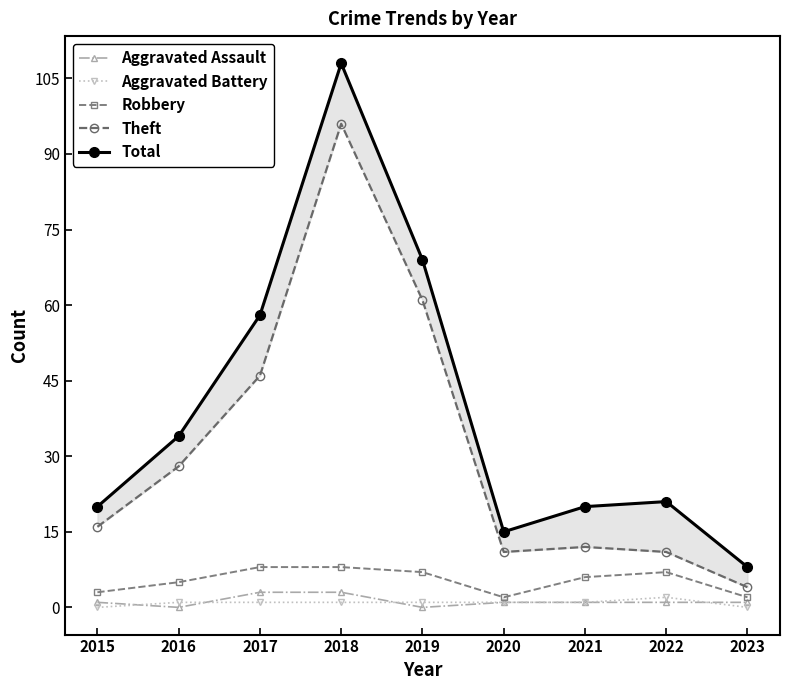

Reading left to right, what are all the values shown in this chart?

Aggravated Assault: 2015=1	2016=0	2017=3	2018=3	2019=0	2020=1	2021=1	2022=1	2023=1
Aggravated Battery: 2015=0	2016=1	2017=1	2018=1	2019=1	2020=1	2021=1	2022=2	2023=0
Robbery: 2015=3	2016=5	2017=8	2018=8	2019=7	2020=2	2021=6	2022=7	2023=2
Theft: 2015=16	2016=28	2017=46	2018=96	2019=61	2020=11	2021=12	2022=11	2023=4
Total: 2015=20	2016=34	2017=58	2018=108	2019=69	2020=15	2021=20	2022=21	2023=8